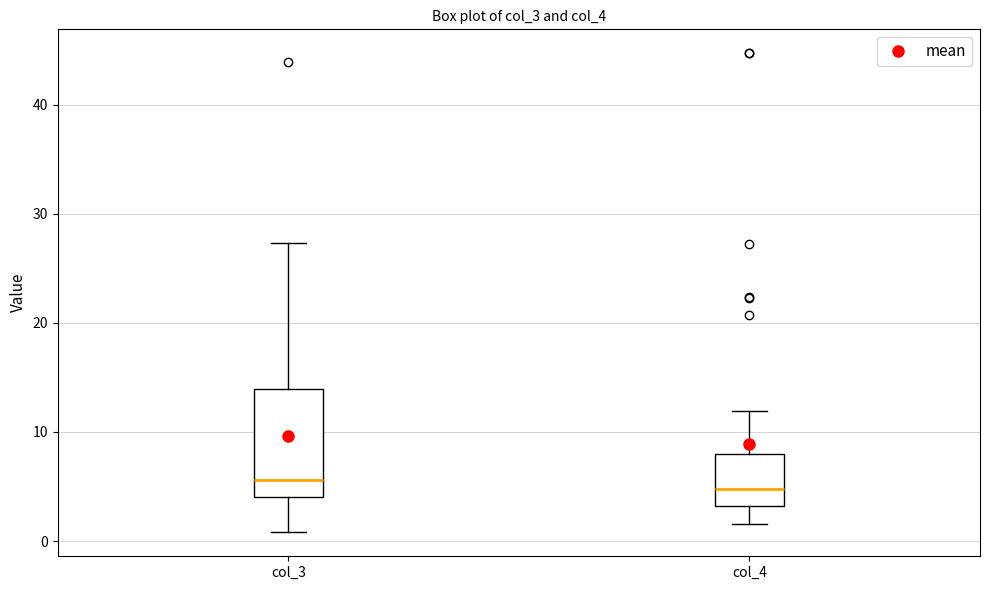

Reading left to right, read every box against the y-axis: the position of its median line, the range the box covers, and the ends of its whiskers. The values are not printed on the chart, so give them approximately, as read against the axis.

col_3: median 6, box 4 to 14, whiskers 1 to 27
col_4: median 5, box 3 to 8, whiskers 2 to 12